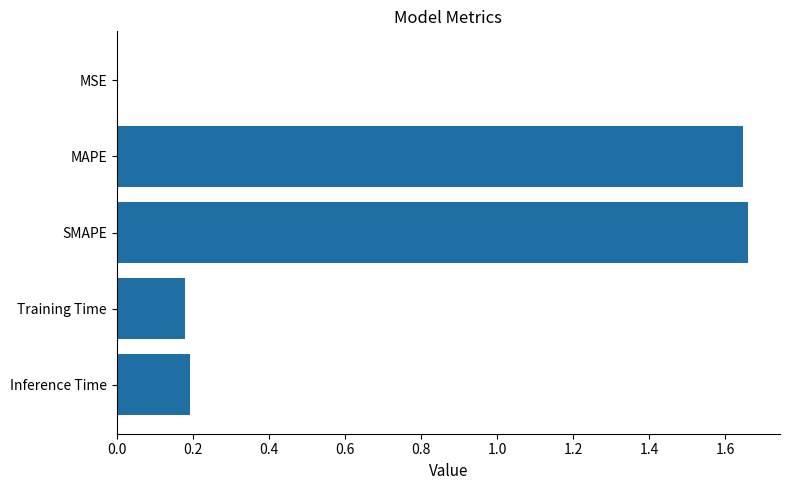

Are the bars horizontal?

Yes